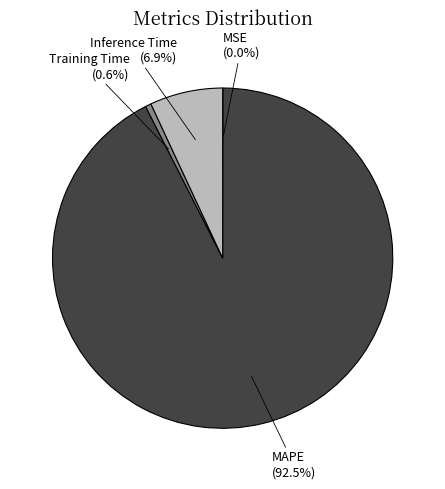

Is there any slice that represents more than half of the pie?

Yes